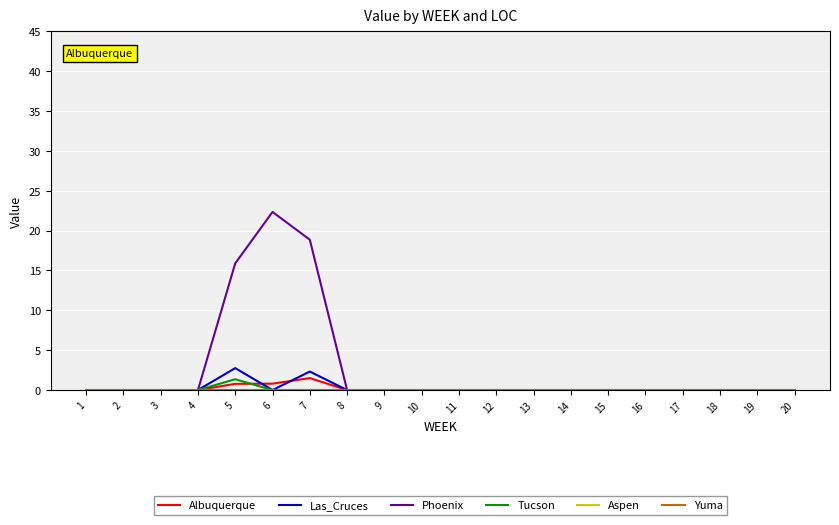

Is this an area chart (filled region under the line)?

No